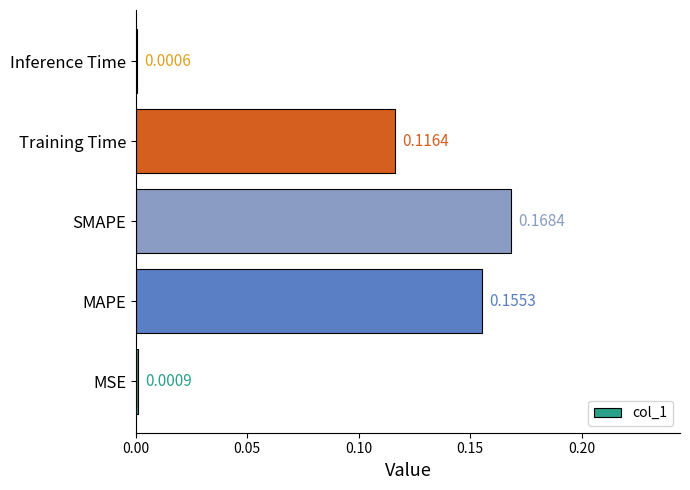

Which label corresponds to the largest value in the chart?

SMAPE